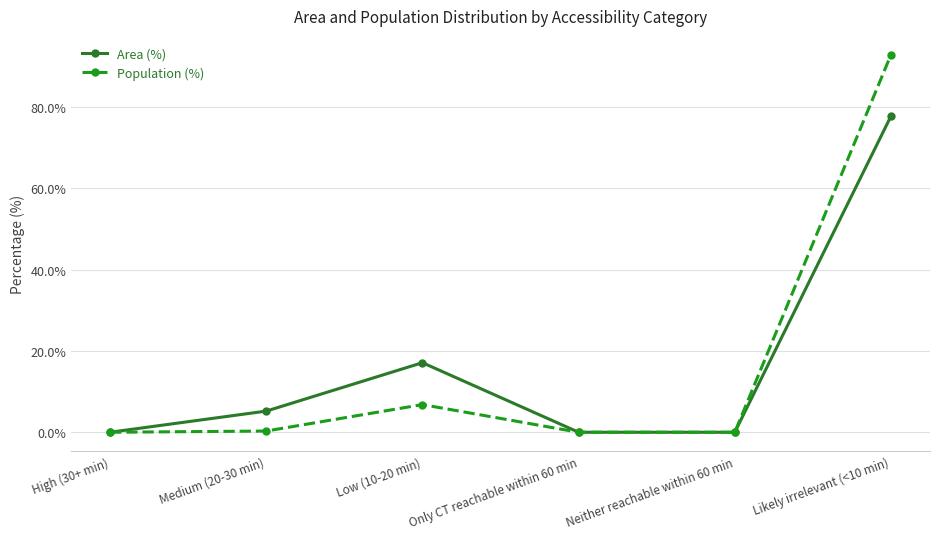

In Area (%), how many points are higher than both neighbors (excluding endpoints)?

1